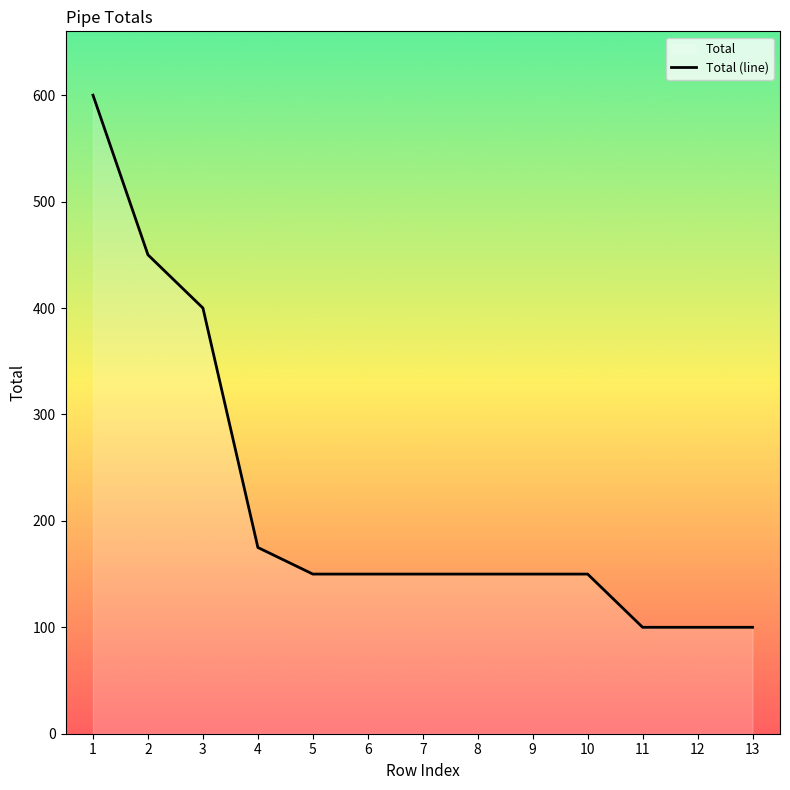

True or false: there are more than 2 points higher than both neighbors.

False